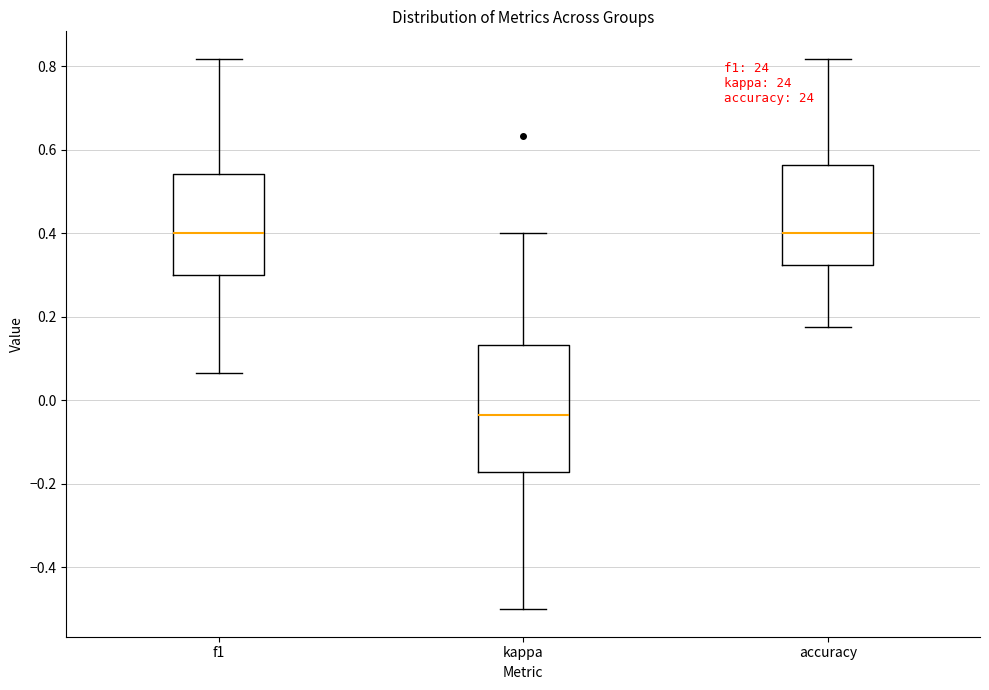

Comparing the boxes themselves (not the whiskers), which one is the tallest?

kappa